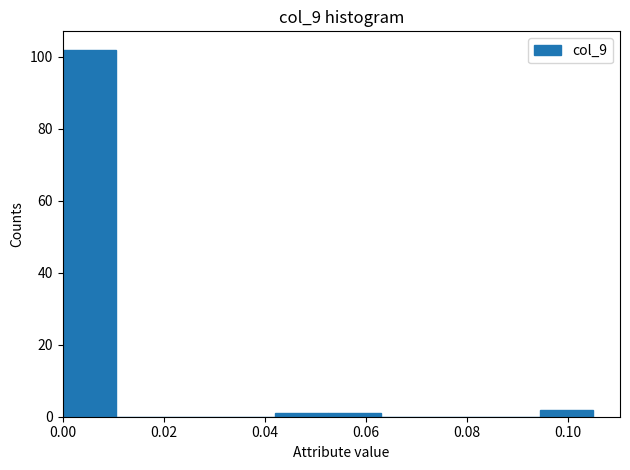

Over which range of the x-axis is the bar tallest?

0.000 to 0.010